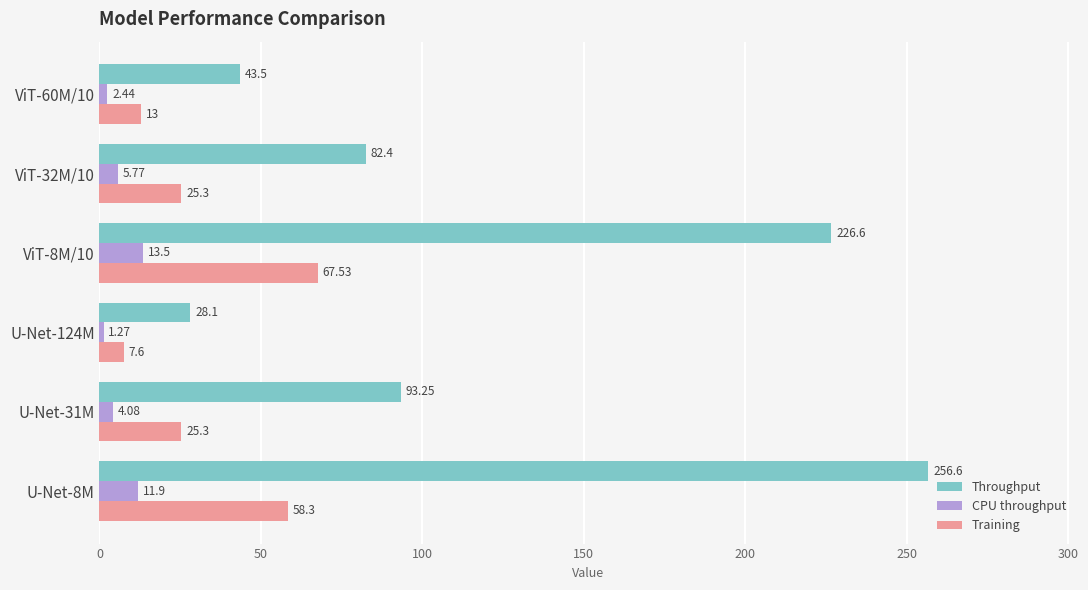

List the series in order of their peak value, highest first.

Throughput, Training, CPU throughput